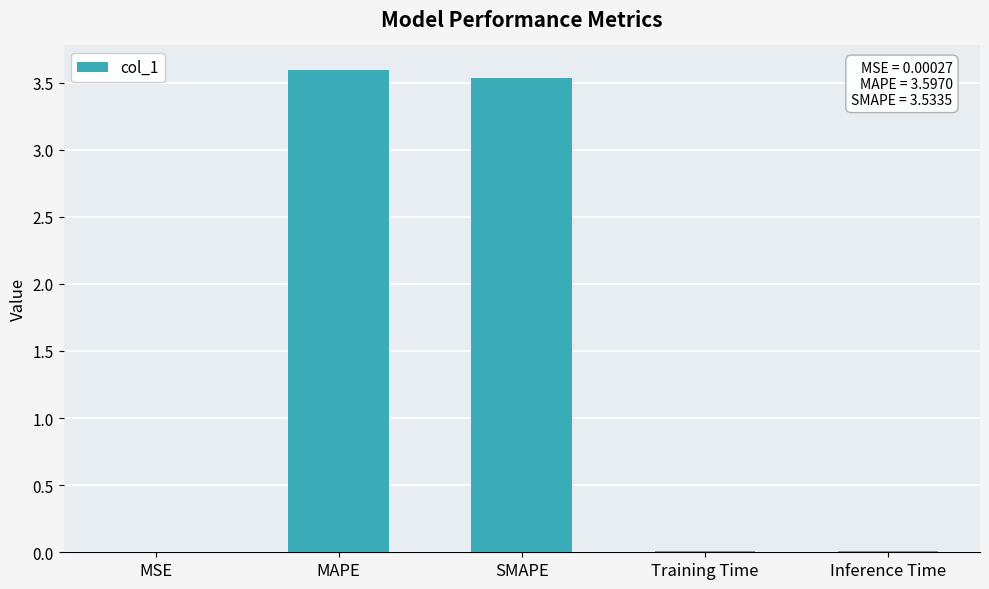

True or false: the data shows 5.3 at SMAPE.

False